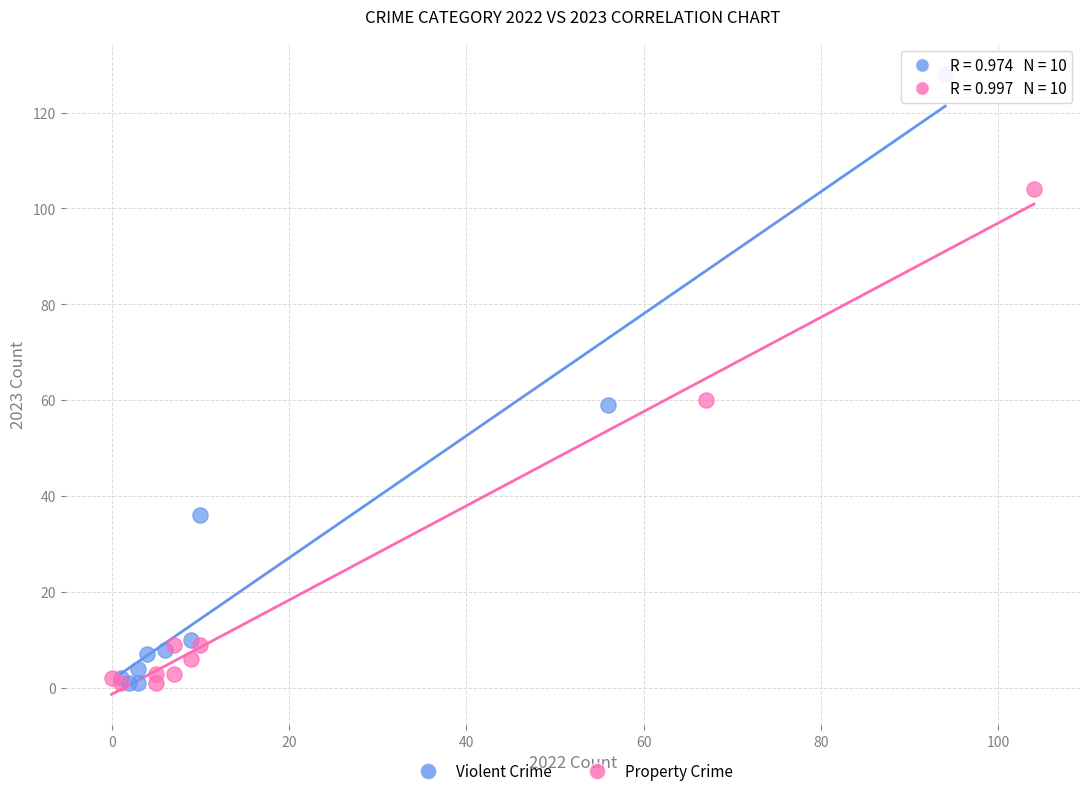

Which series has the largest Y range (max minus min)?

Violent Crime